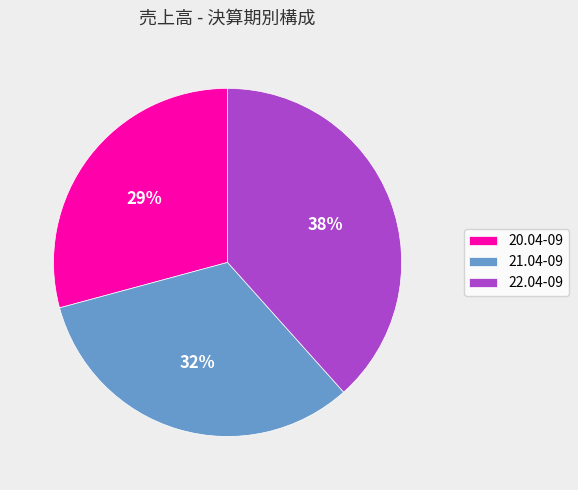

What is the ratio of the value at 20.04-09 to the value at 21.04-09?

0.9